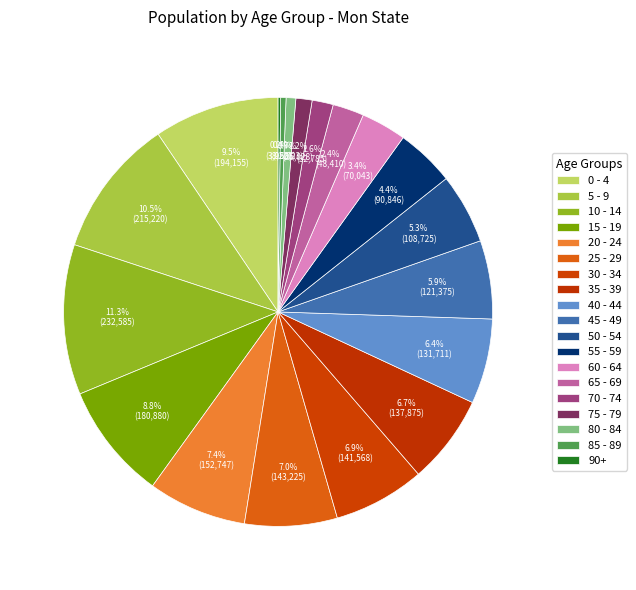

To the nearest percent, what percentage of the pie is 75 - 79?

1%